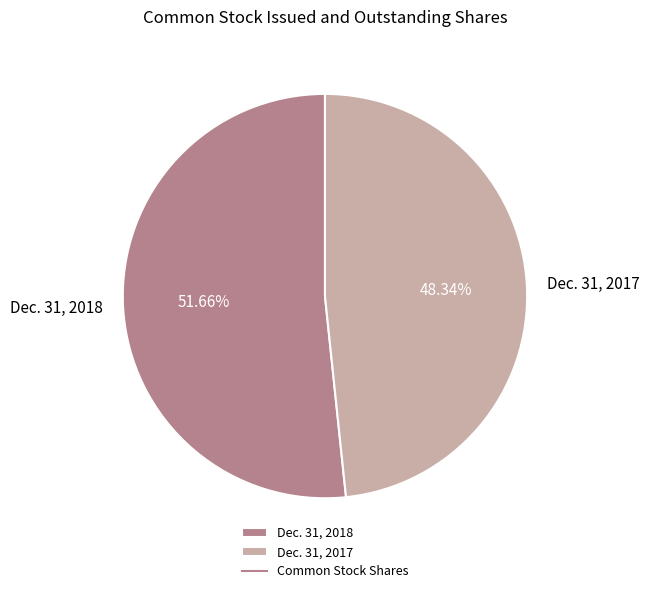

To the nearest percent, what portion does Dec. 31, 2017 represent?

48%